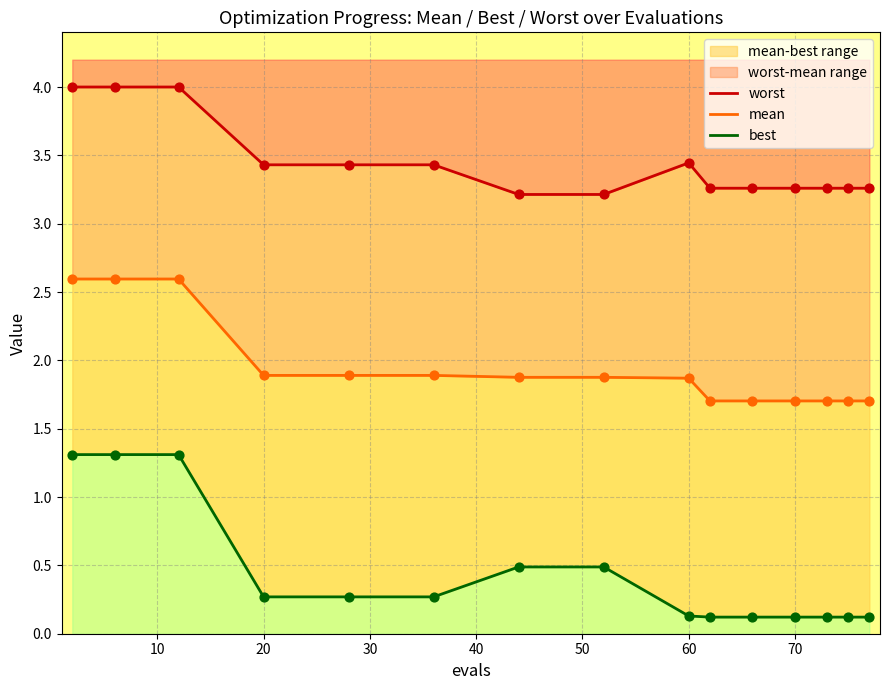

Which series has the widest spread of Y values?

best